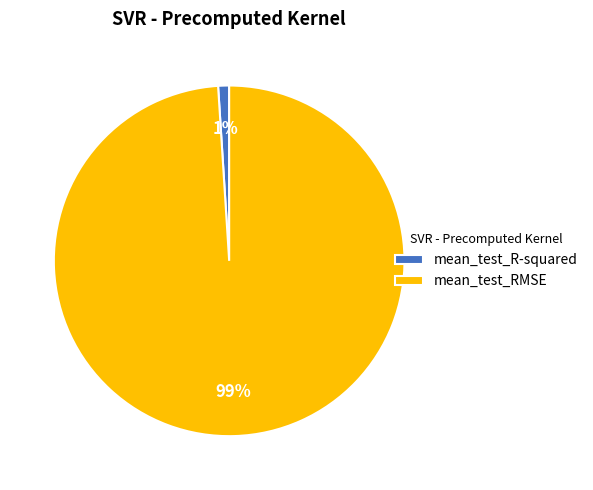

Is it true that mean_test_RMSE is 89% of the pie?

False